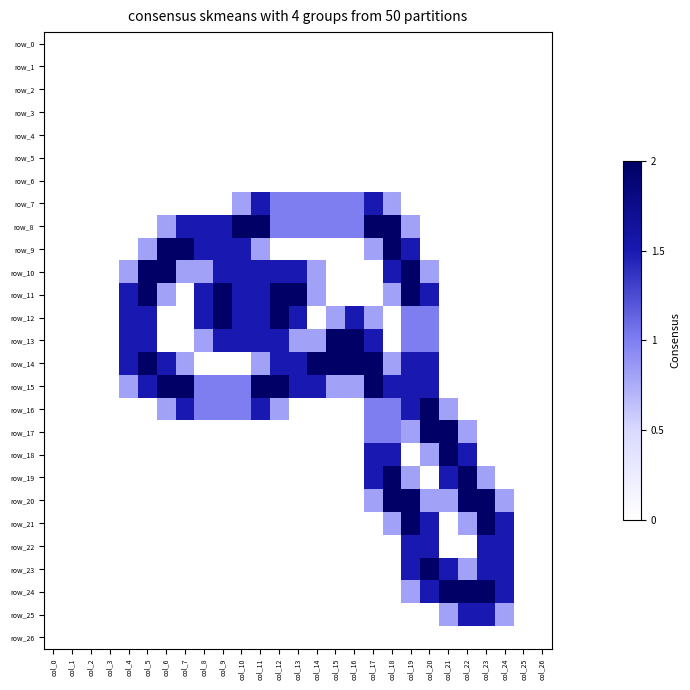

Reading left to right, extract all data points from this chart.

row_0: 0.0	0.0	0.0	0.0	0.0	0.0	0.0	0.0	0.0	0.0	0.0	0.0	0.0	0.0	0.0	0.0	0.0	0.0	0.0	0.0	0.0	0.0	0.0	0.0	0.0	0.0	0.0
row_1: 0.0	0.0	0.0	0.0	0.0	0.0	0.0	0.0	0.0	0.0	0.0	0.0	0.0	0.0	0.0	0.0	0.0	0.0	0.0	0.0	0.0	0.0	0.0	0.0	0.0	0.0	0.0
row_2: 0.0	0.0	0.0	0.0	0.0	0.0	0.0	0.0	0.0	0.0	0.0	0.0	0.0	0.0	0.0	0.0	0.0	0.0	0.0	0.0	0.0	0.0	0.0	0.0	0.0	0.0	0.0
row_3: 0.0	0.0	0.0	0.0	0.0	0.0	0.0	0.0	0.0	0.0	0.0	0.0	0.0	0.0	0.0	0.0	0.0	0.0	0.0	0.0	0.0	0.0	0.0	0.0	0.0	0.0	0.0
row_4: 0.0	0.0	0.0	0.0	0.0	0.0	0.0	0.0	0.0	0.0	0.0	0.0	0.0	0.0	0.0	0.0	0.0	0.0	0.0	0.0	0.0	0.0	0.0	0.0	0.0	0.0	0.0
row_5: 0.0	0.0	0.0	0.0	0.0	0.0	0.0	0.0	0.0	0.0	0.0	0.0	0.0	0.0	0.0	0.0	0.0	0.0	0.0	0.0	0.0	0.0	0.0	0.0	0.0	0.0	0.0
row_6: 0.0	0.0	0.0	0.0	0.0	0.0	0.0	0.0	0.0	0.0	0.0	0.0	0.0	0.0	0.0	0.0	0.0	0.0	0.0	0.0	0.0	0.0	0.0	0.0	0.0	0.0	0.0
row_7: 0.0	0.0	0.0	0.0	0.0	0.0	0.0	0.0	0.0	0.0	0.8	1.5	1.0	1.0	1.0	1.0	1.0	1.5	0.8	0.0	0.0	0.0	0.0	0.0	0.0	0.0	0.0
row_8: 0.0	0.0	0.0	0.0	0.0	0.0	0.8	1.5	1.5	1.5	2.0	2.0	1.0	1.0	1.0	1.0	1.0	2.0	2.0	0.8	0.0	0.0	0.0	0.0	0.0	0.0	0.0
row_9: 0.0	0.0	0.0	0.0	0.0	0.8	2.0	2.0	1.5	1.5	1.5	0.8	0.0	0.0	0.0	0.0	0.0	0.8	2.0	1.5	0.0	0.0	0.0	0.0	0.0	0.0	0.0
row_10: 0.0	0.0	0.0	0.0	0.8	2.0	2.0	0.8	0.8	1.5	1.5	1.5	1.5	1.5	0.8	0.0	0.0	0.0	1.5	2.0	0.8	0.0	0.0	0.0	0.0	0.0	0.0
row_11: 0.0	0.0	0.0	0.0	1.5	2.0	0.8	0.0	1.5	2.0	1.5	1.5	2.0	2.0	0.8	0.0	0.0	0.0	0.8	2.0	1.5	0.0	0.0	0.0	0.0	0.0	0.0
row_12: 0.0	0.0	0.0	0.0	1.5	1.5	0.0	0.0	1.5	2.0	1.5	1.5	2.0	1.5	0.0	0.8	1.5	0.8	0.0	1.0	1.0	0.0	0.0	0.0	0.0	0.0	0.0
row_13: 0.0	0.0	0.0	0.0	1.5	1.5	0.0	0.0	0.8	1.5	1.5	1.5	1.5	0.8	0.8	2.0	2.0	1.5	0.0	1.0	1.0	0.0	0.0	0.0	0.0	0.0	0.0
row_14: 0.0	0.0	0.0	0.0	1.5	2.0	1.5	0.8	0.0	0.0	0.0	0.8	1.5	1.5	2.0	2.0	2.0	2.0	0.8	1.5	1.5	0.0	0.0	0.0	0.0	0.0	0.0
row_15: 0.0	0.0	0.0	0.0	0.8	1.5	2.0	2.0	1.0	1.0	1.0	2.0	2.0	1.5	1.5	0.8	0.8	2.0	1.5	1.5	1.5	0.0	0.0	0.0	0.0	0.0	0.0
row_16: 0.0	0.0	0.0	0.0	0.0	0.0	0.8	1.5	1.0	1.0	1.0	1.5	0.8	0.0	0.0	0.0	0.0	1.0	1.0	1.5	2.0	0.8	0.0	0.0	0.0	0.0	0.0
row_17: 0.0	0.0	0.0	0.0	0.0	0.0	0.0	0.0	0.0	0.0	0.0	0.0	0.0	0.0	0.0	0.0	0.0	1.0	1.0	0.8	2.0	2.0	0.8	0.0	0.0	0.0	0.0
row_18: 0.0	0.0	0.0	0.0	0.0	0.0	0.0	0.0	0.0	0.0	0.0	0.0	0.0	0.0	0.0	0.0	0.0	1.5	1.5	0.0	0.8	2.0	1.5	0.0	0.0	0.0	0.0
row_19: 0.0	0.0	0.0	0.0	0.0	0.0	0.0	0.0	0.0	0.0	0.0	0.0	0.0	0.0	0.0	0.0	0.0	1.5	2.0	0.8	0.0	1.5	2.0	0.8	0.0	0.0	0.0
row_20: 0.0	0.0	0.0	0.0	0.0	0.0	0.0	0.0	0.0	0.0	0.0	0.0	0.0	0.0	0.0	0.0	0.0	0.8	2.0	2.0	0.8	0.8	2.0	2.0	0.8	0.0	0.0
row_21: 0.0	0.0	0.0	0.0	0.0	0.0	0.0	0.0	0.0	0.0	0.0	0.0	0.0	0.0	0.0	0.0	0.0	0.0	0.8	2.0	1.5	0.0	0.8	2.0	1.5	0.0	0.0
row_22: 0.0	0.0	0.0	0.0	0.0	0.0	0.0	0.0	0.0	0.0	0.0	0.0	0.0	0.0	0.0	0.0	0.0	0.0	0.0	1.5	1.5	0.0	0.0	1.5	1.5	0.0	0.0
row_23: 0.0	0.0	0.0	0.0	0.0	0.0	0.0	0.0	0.0	0.0	0.0	0.0	0.0	0.0	0.0	0.0	0.0	0.0	0.0	1.5	2.0	1.5	0.8	1.5	1.5	0.0	0.0
row_24: 0.0	0.0	0.0	0.0	0.0	0.0	0.0	0.0	0.0	0.0	0.0	0.0	0.0	0.0	0.0	0.0	0.0	0.0	0.0	0.8	1.5	2.0	2.0	2.0	1.5	0.0	0.0
row_25: 0.0	0.0	0.0	0.0	0.0	0.0	0.0	0.0	0.0	0.0	0.0	0.0	0.0	0.0	0.0	0.0	0.0	0.0	0.0	0.0	0.0	0.8	1.5	1.5	0.8	0.0	0.0
row_26: 0.0	0.0	0.0	0.0	0.0	0.0	0.0	0.0	0.0	0.0	0.0	0.0	0.0	0.0	0.0	0.0	0.0	0.0	0.0	0.0	0.0	0.0	0.0	0.0	0.0	0.0	0.0